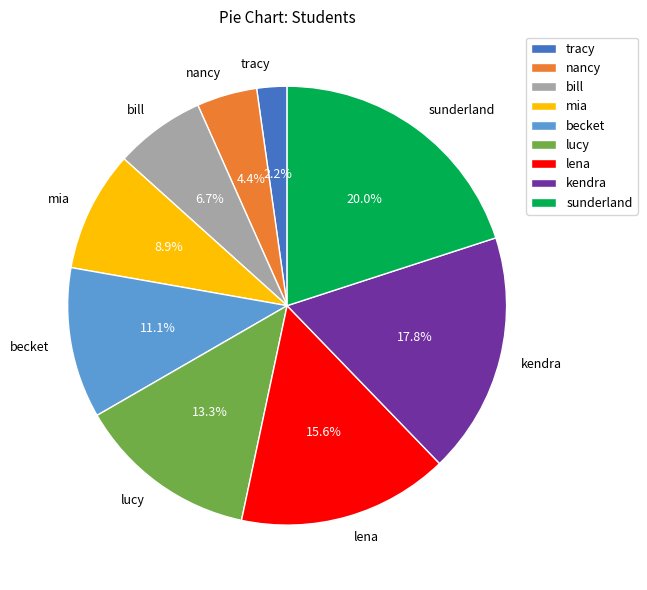

Which category has the biggest portion of the pie?

sunderland